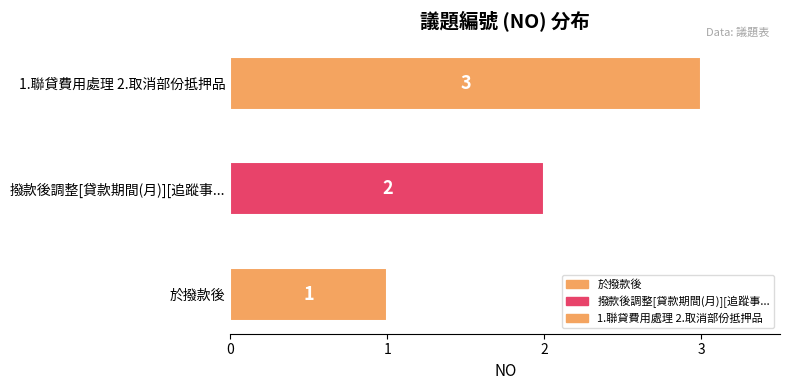

The chart shows a value of 2 at 撥款後調整[貸款期間(月)][追蹤事項]. True or false?

True